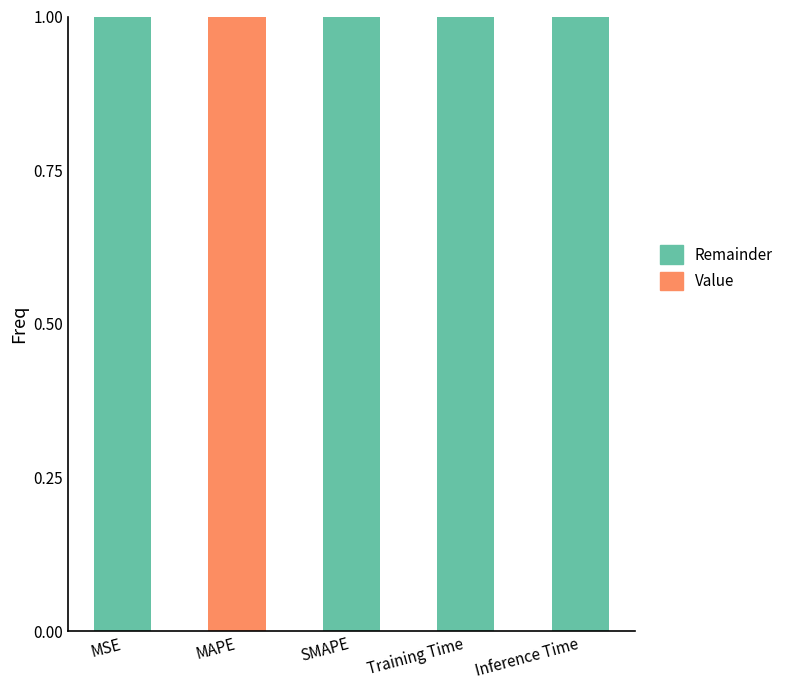

What is the total value across all series at MSE?

1.0